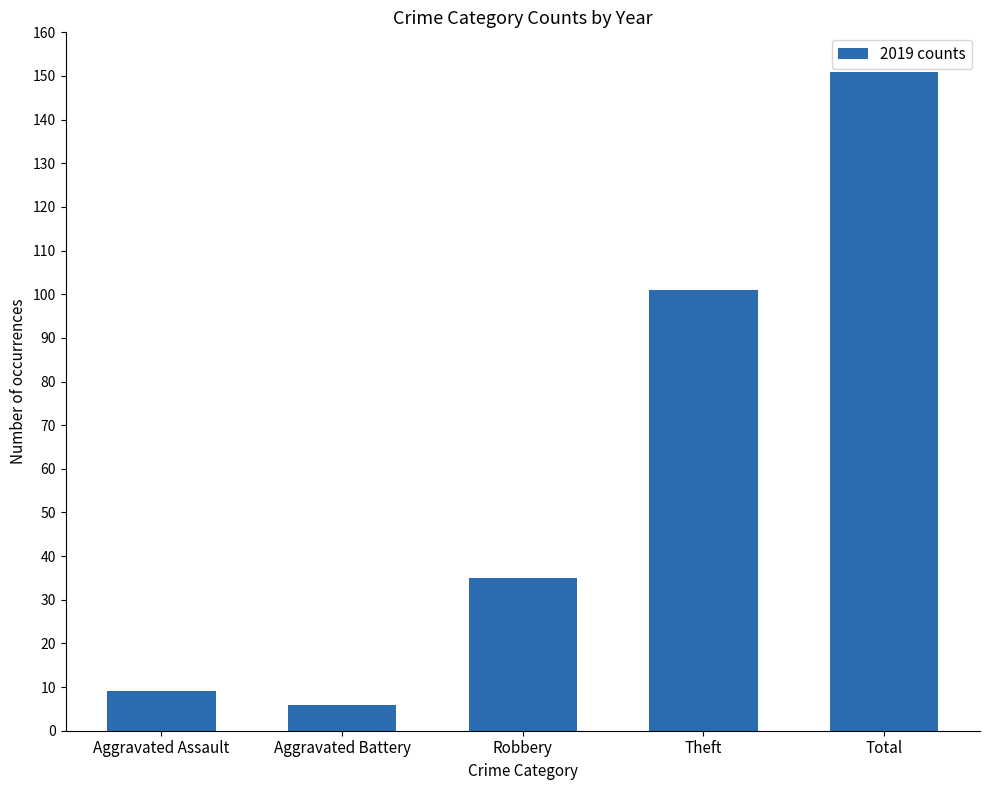

True or false: the data shows 174 at Theft.

False